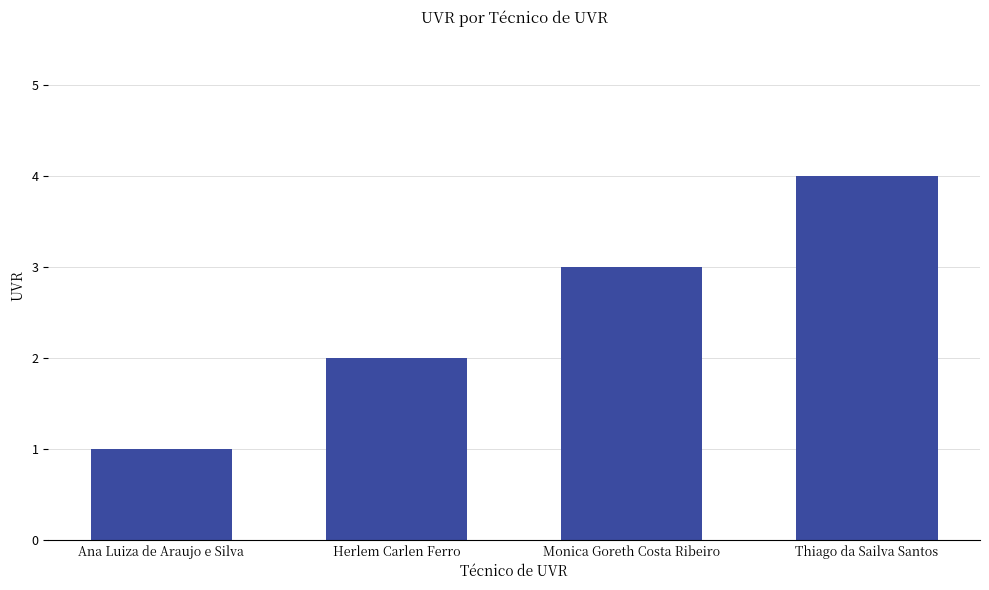

Reading left to right, what are all the values shown in this chart?

Ana Luiza de Araujo e Silva=1	Herlem Carlen Ferro=2	Monica Goreth Costa Ribeiro=3	Thiago da Sailva Santos=4